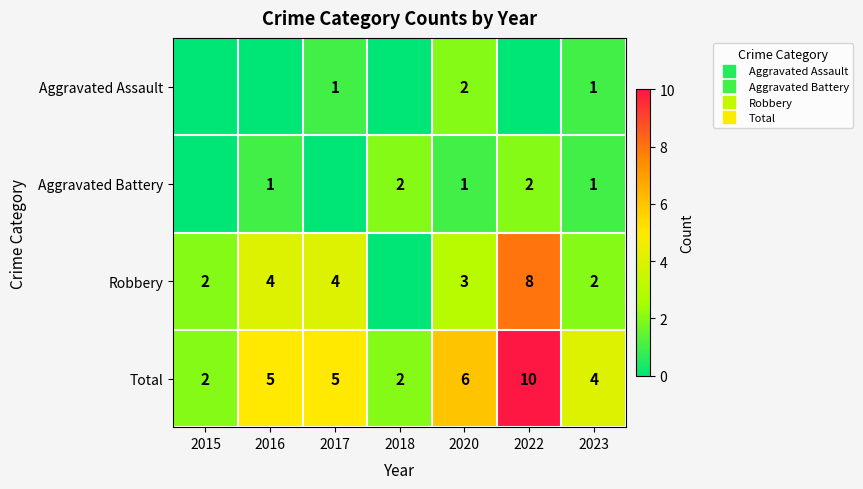

Is the value of Robbery at 2023 greater than the value of Aggravated Battery at 2016?

Yes